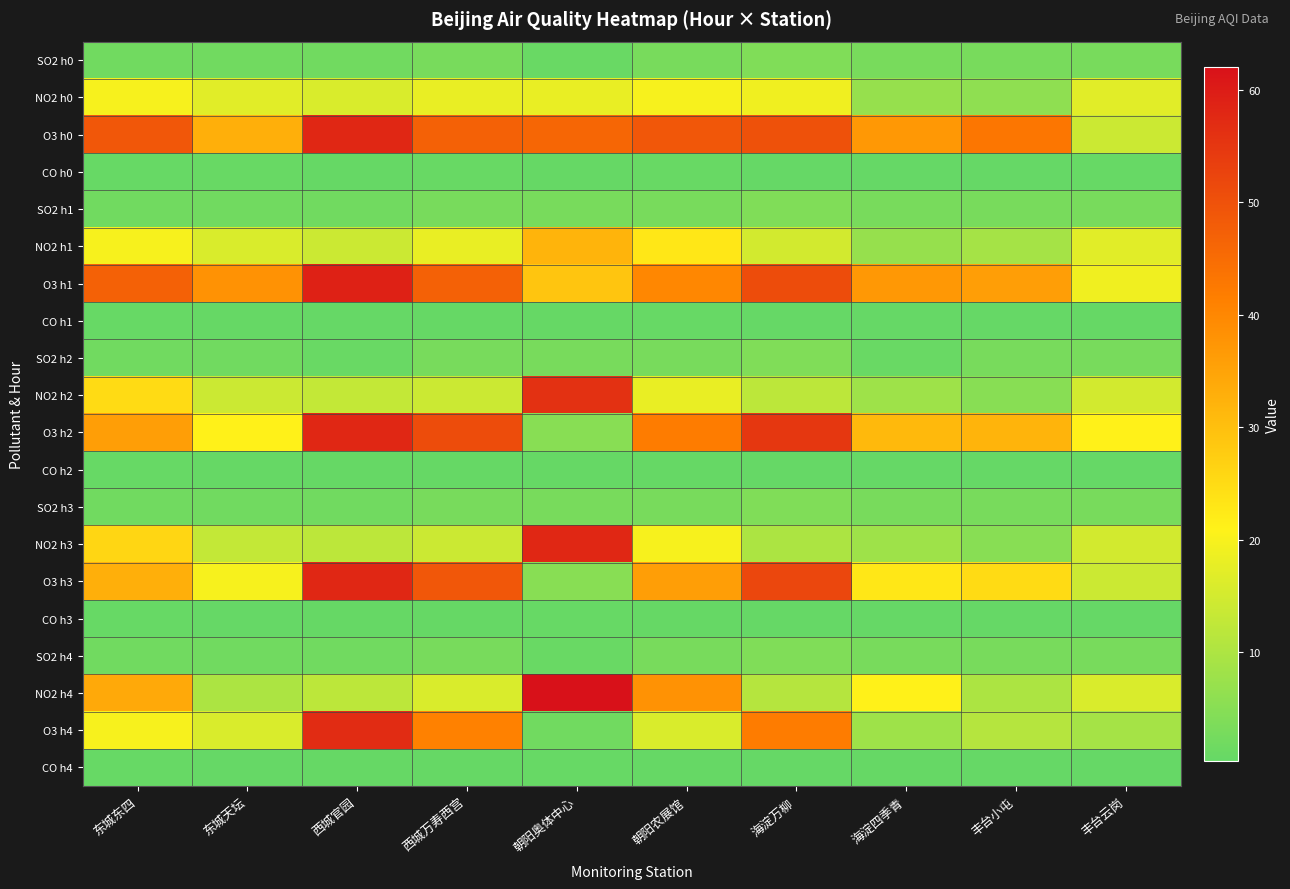

Which category has the highest value across all series?

朝阳奥体中心